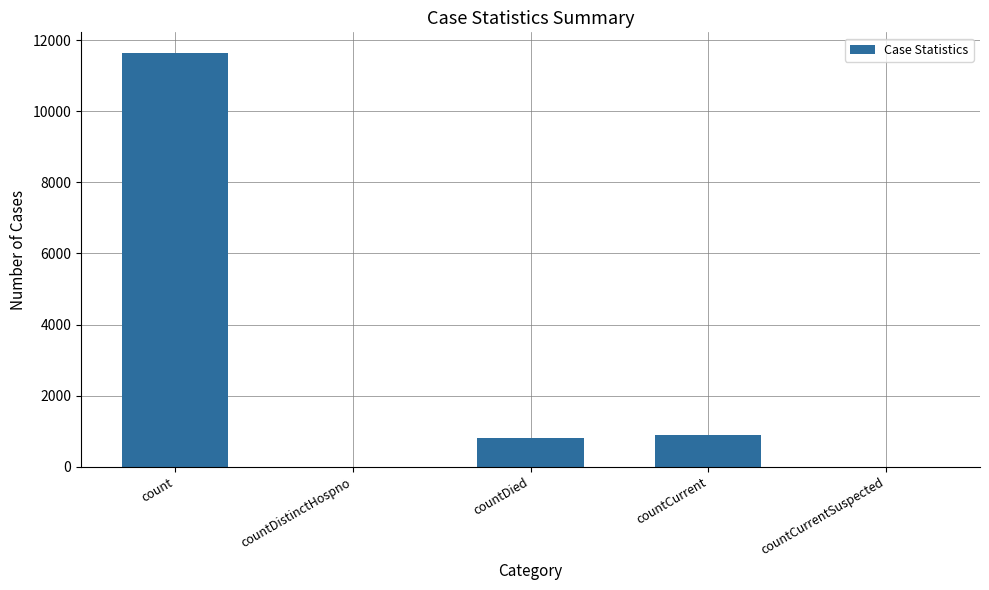

Does the chart contain stacked bars?

No